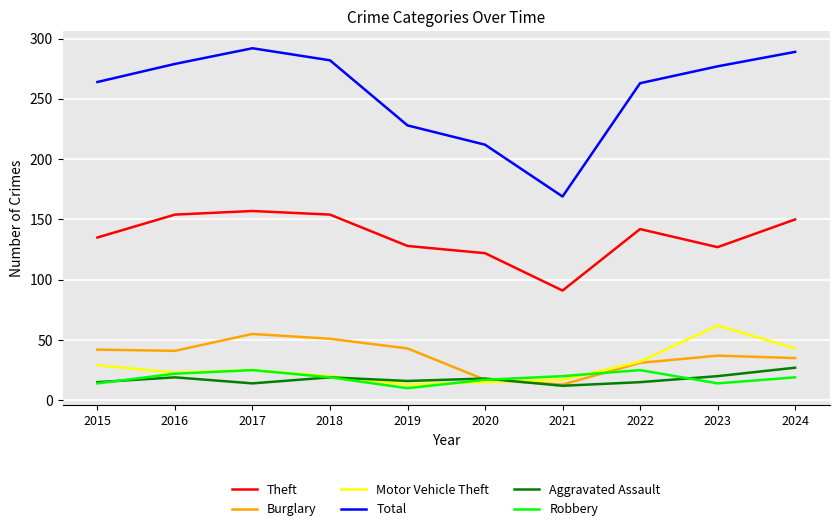

Where does the Motor Vehicle Theft series first go above 25?

2015